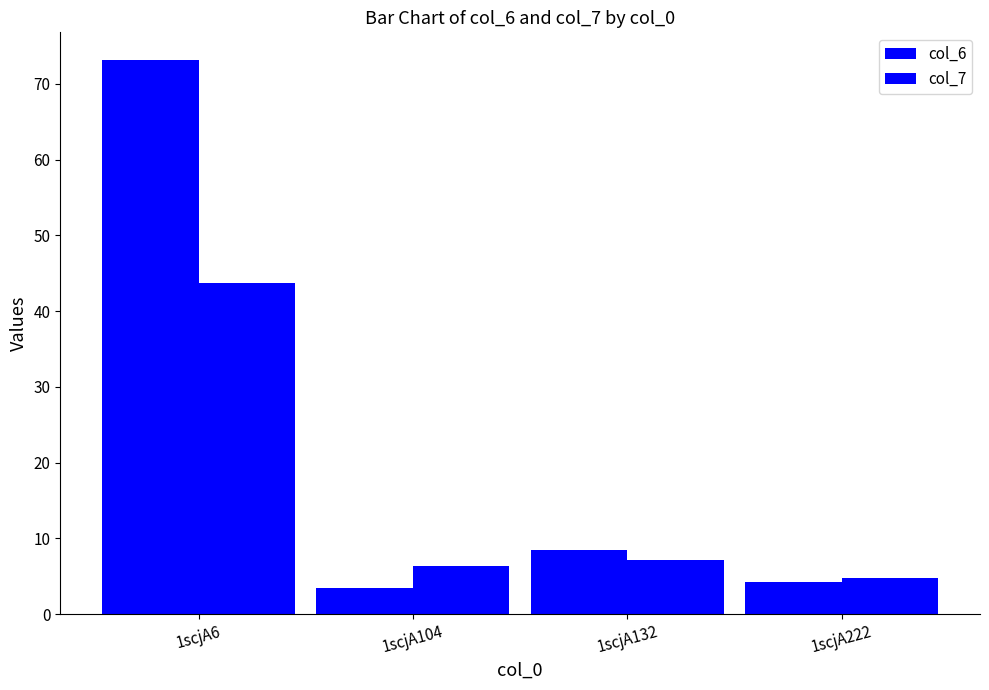

Which series changed the most between 1scjA104 and 1scjA132?

col_6